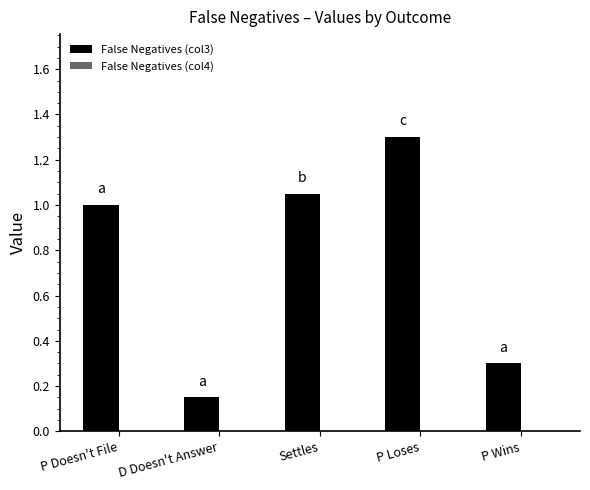

What is the greatest value displayed?

1.3